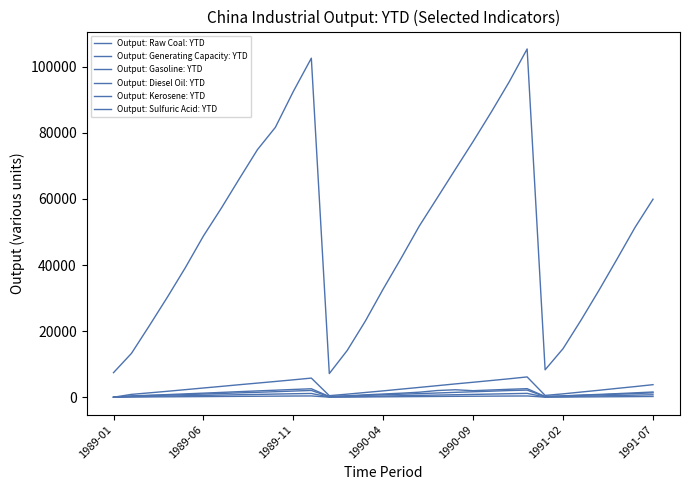

Where does the Output: Sulfuric Acid: YTD series first go above 563?

1989-06